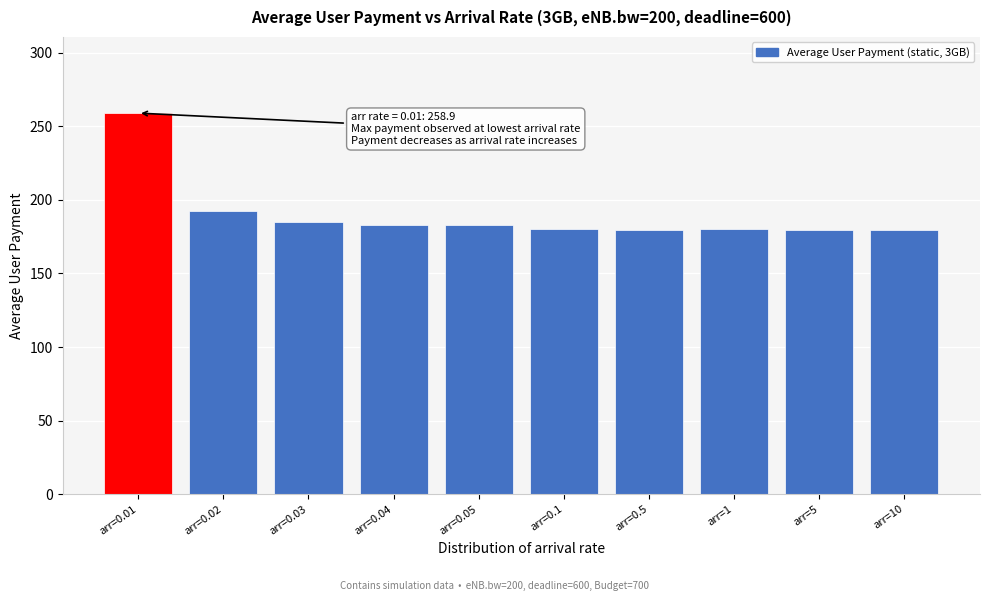

What is the difference between the second highest and second lowest values?

13.0